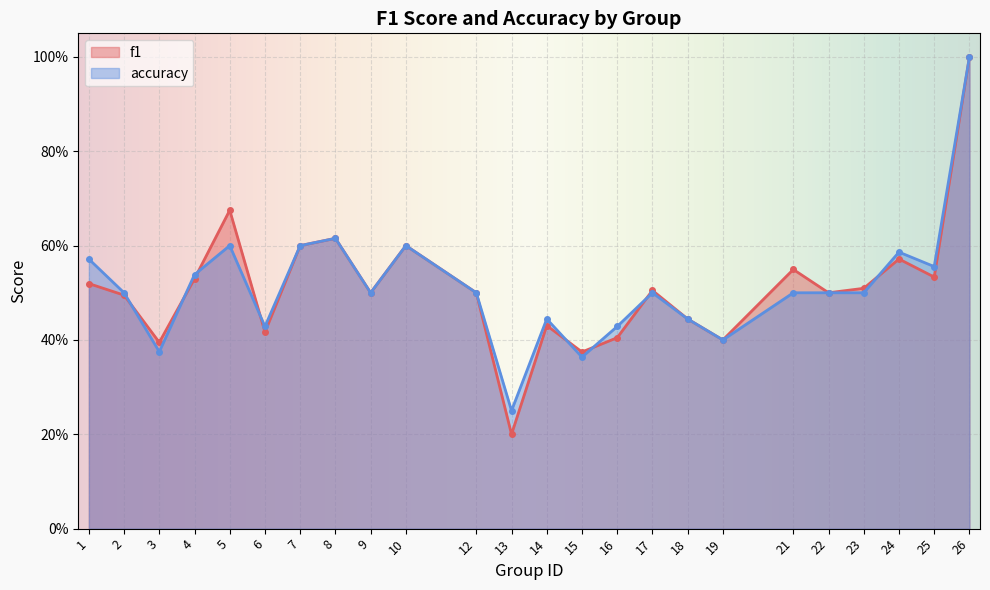

List the labels in order of f1 value, smallest first.

13, 15, 3, 19, 16, 6, 14, 18, 2, 9, 12, 22, 17, 23, 1, 4, 25, 21, 24, 7, 10, 8, 5, 26